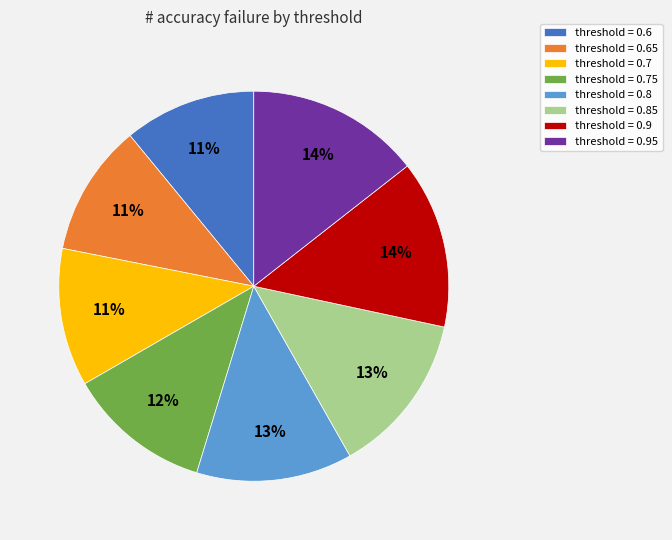

Is the sum of threshold = 0.7 and threshold = 0.8 greater than half?

No